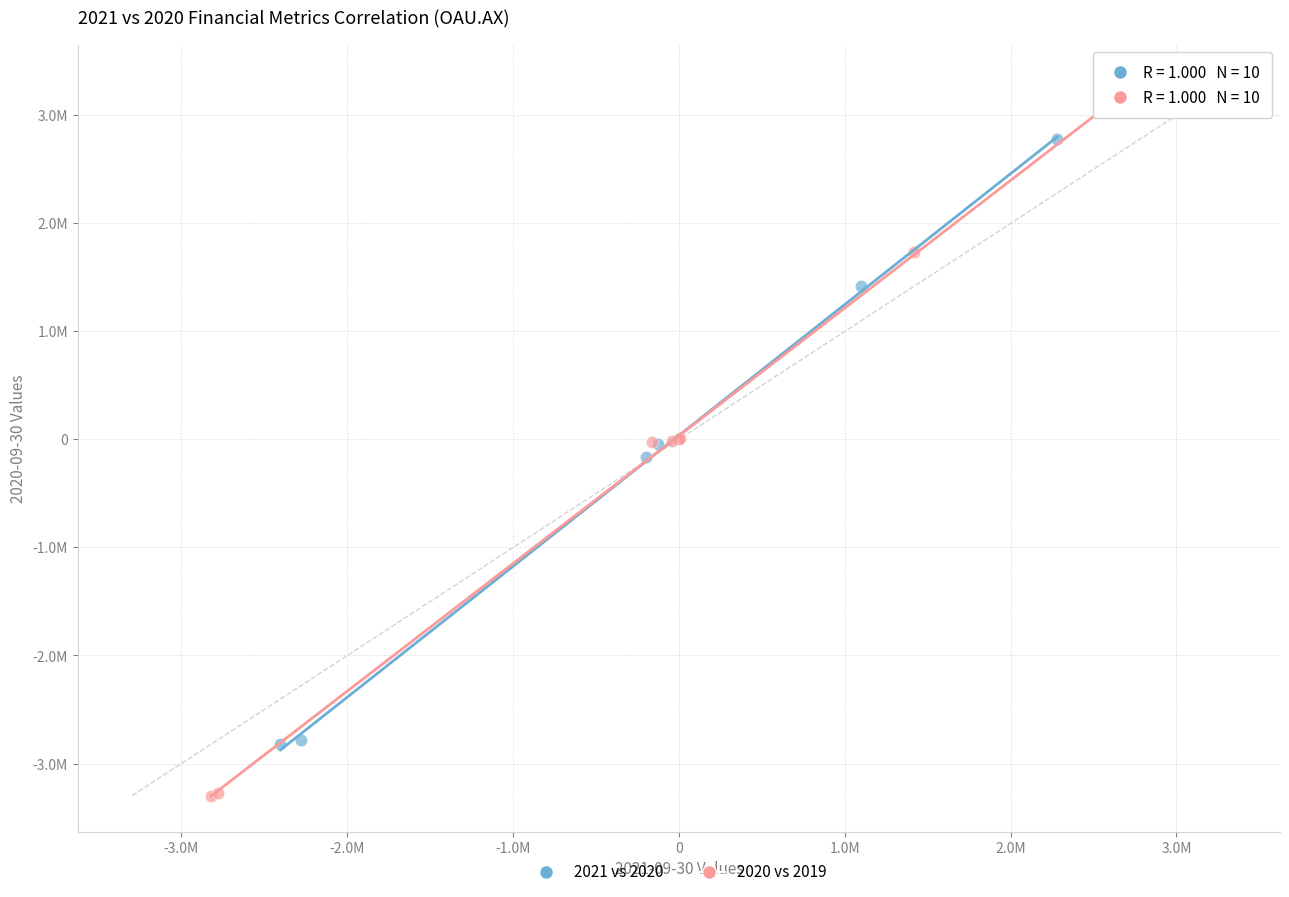

What are all the series names shown in the legend?

2021 vs 2020, 2020 vs 2019